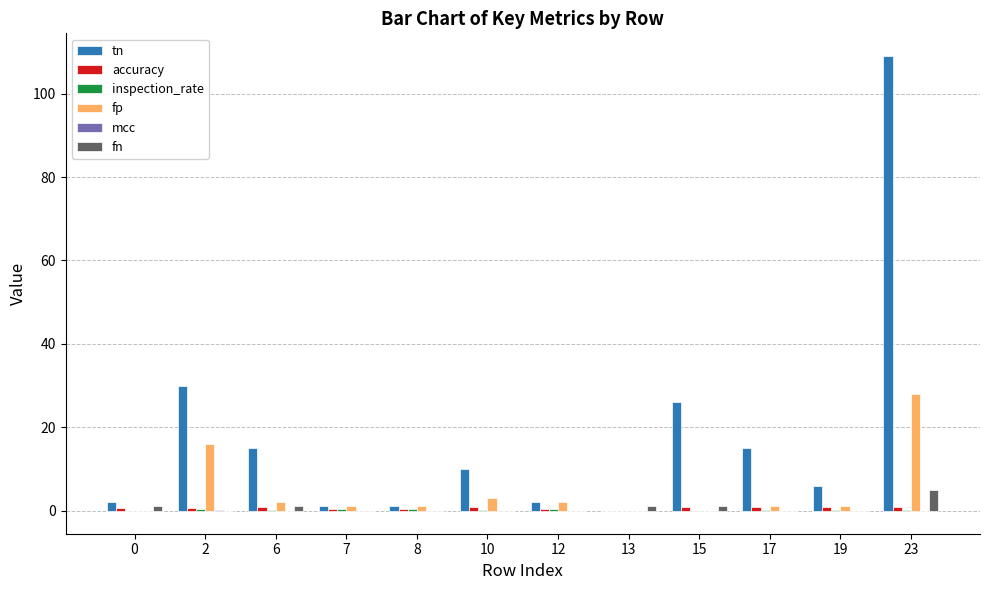

True or false: fn has a value of 0.0 at 8.

True